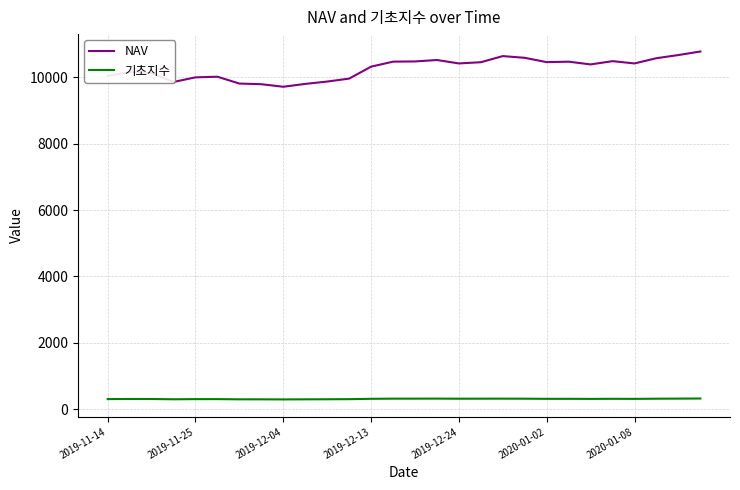

Which series has the largest range (max minus min)?

NAV